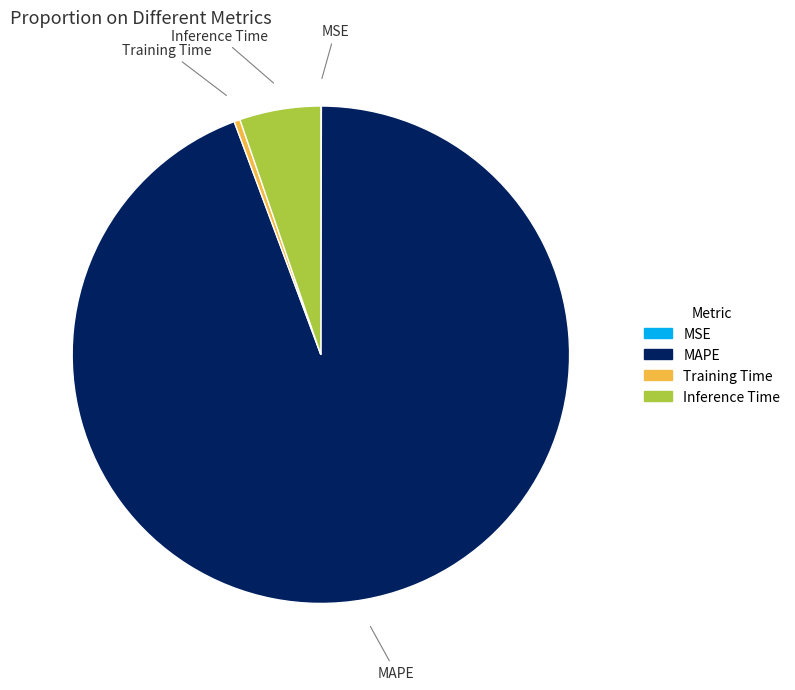

Which category accounts for the majority?

MAPE